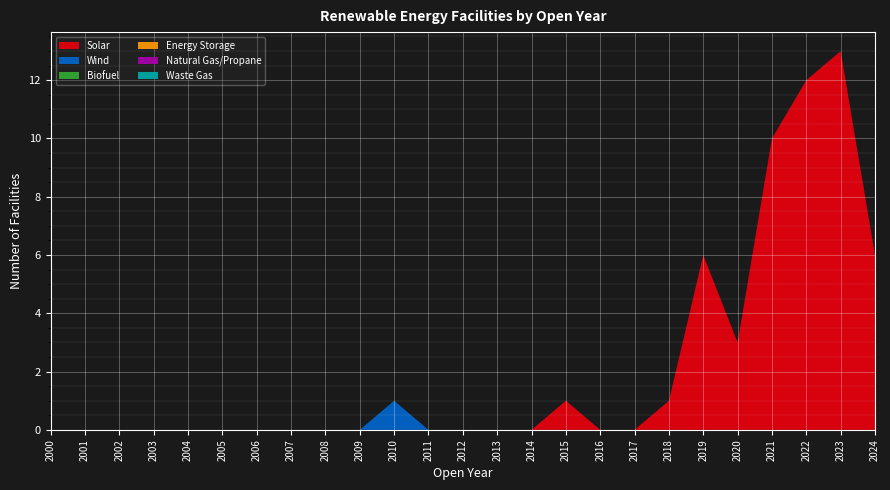

Reading left to right, extract all data points from this chart.

Solar: 2000=0	2001=0	2002=0	2003=0	2004=0	2005=0	2006=0	2007=0	2008=0	2009=0	2010=0	2011=0	2012=0	2013=0	2014=0	2015=1	2016=0	2017=0	2018=1	2019=6	2020=3	2021=10	2022=12	2023=13	2024=6
Wind: 2000=0	2001=0	2002=0	2003=0	2004=0	2005=0	2006=0	2007=0	2008=0	2009=0	2010=1	2011=0	2012=0	2013=0	2014=0	2015=0	2016=0	2017=0	2018=0	2019=0	2020=0	2021=0	2022=0	2023=0	2024=0
Biofuel: 2000=0	2001=0	2002=0	2003=0	2004=0	2005=0	2006=0	2007=0	2008=0	2009=0	2010=0	2011=0	2012=0	2013=0	2014=0	2015=0	2016=0	2017=0	2018=0	2019=0	2020=0	2021=0	2022=0	2023=0	2024=0
Energy Storage: 2000=0	2001=0	2002=0	2003=0	2004=0	2005=0	2006=0	2007=0	2008=0	2009=0	2010=0	2011=0	2012=0	2013=0	2014=0	2015=0	2016=0	2017=0	2018=0	2019=0	2020=0	2021=0	2022=0	2023=0	2024=0
Natural Gas/Propane: 2000=0	2001=0	2002=0	2003=0	2004=0	2005=0	2006=0	2007=0	2008=0	2009=0	2010=0	2011=0	2012=0	2013=0	2014=0	2015=0	2016=0	2017=0	2018=0	2019=0	2020=0	2021=0	2022=0	2023=0	2024=0
Waste Gas: 2000=0	2001=0	2002=0	2003=0	2004=0	2005=0	2006=0	2007=0	2008=0	2009=0	2010=0	2011=0	2012=0	2013=0	2014=0	2015=0	2016=0	2017=0	2018=0	2019=0	2020=0	2021=0	2022=0	2023=0	2024=0